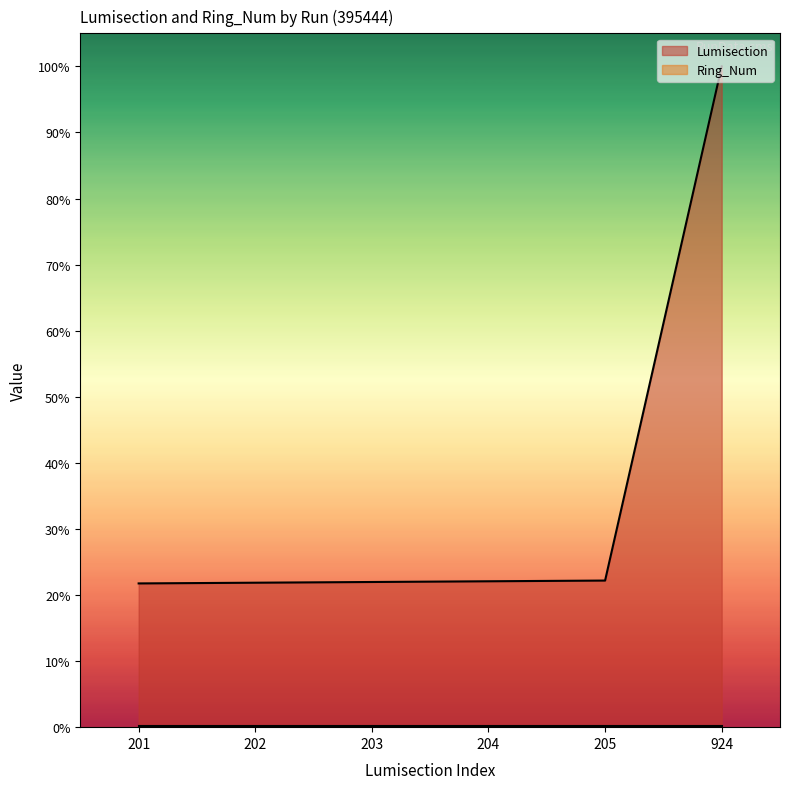

At which label is the value closest to 60?

205